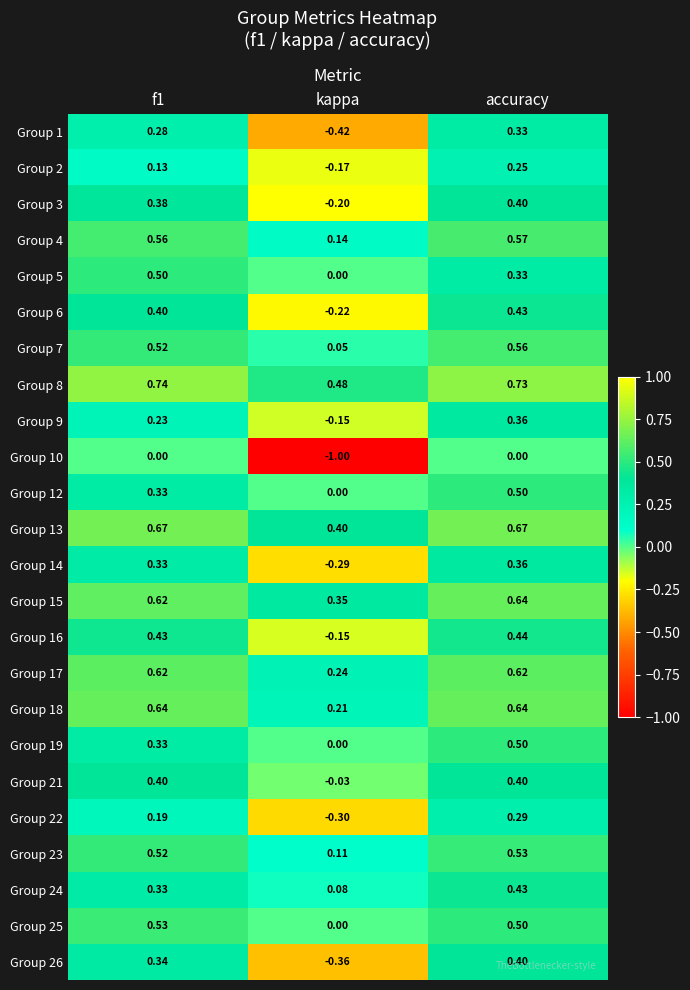

At which label does Group 12 reach its peak?

accuracy